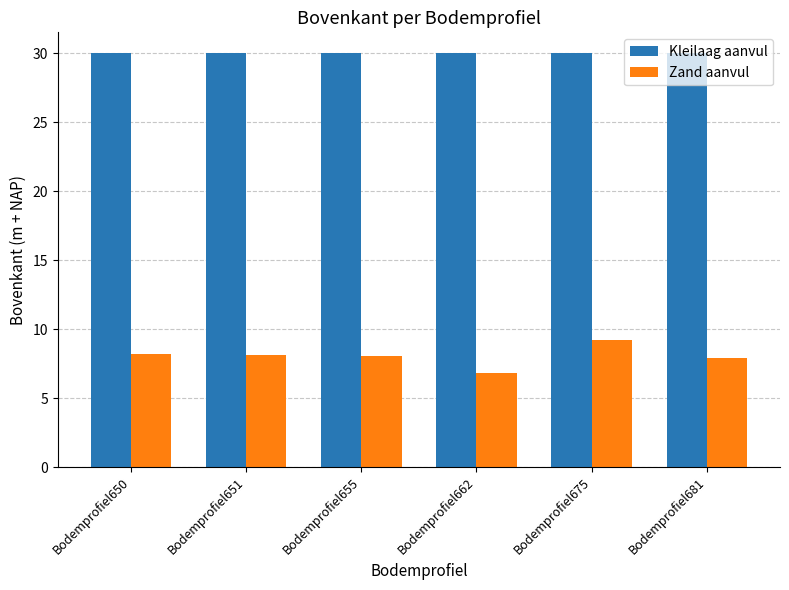

What is the spread (max minus min) of values at Bodemprofiel650?

21.8